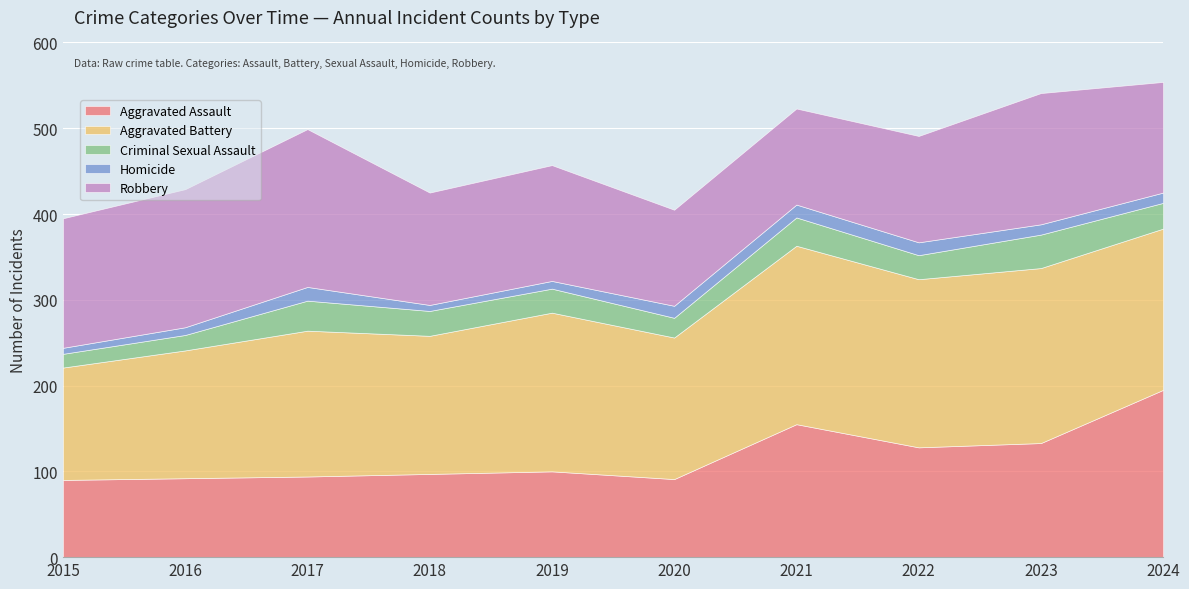

True or false: Homicide and Aggravated Assault intersect in this chart.

False